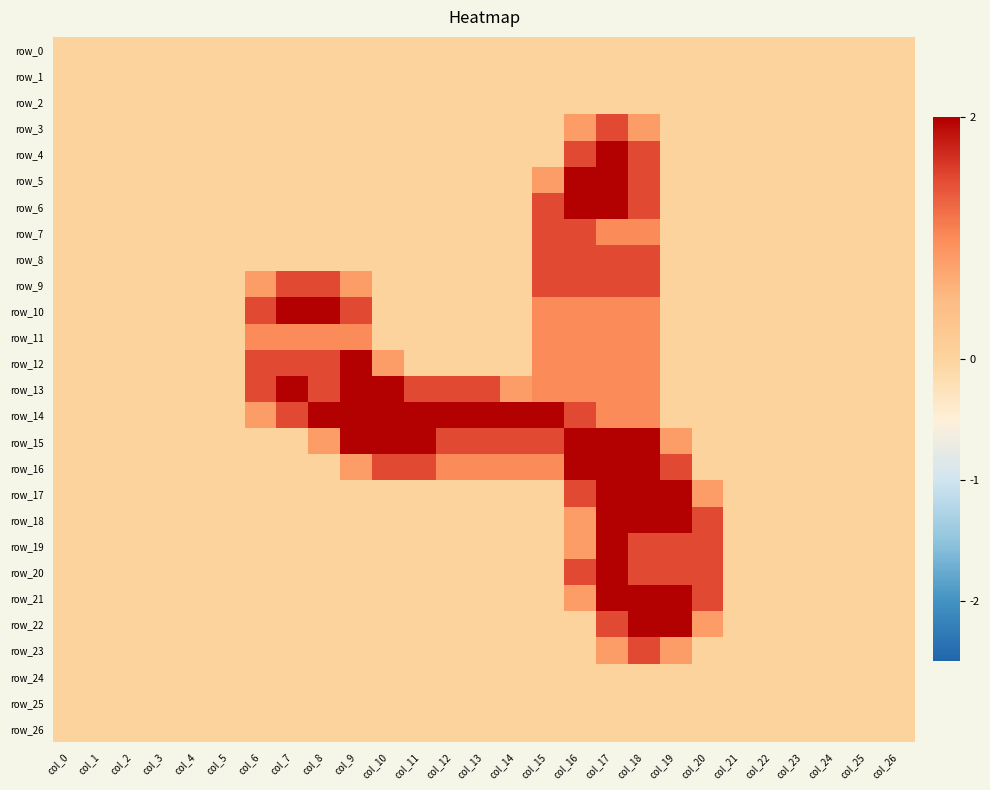

Which category has the highest value in the row_7 series?

col_15